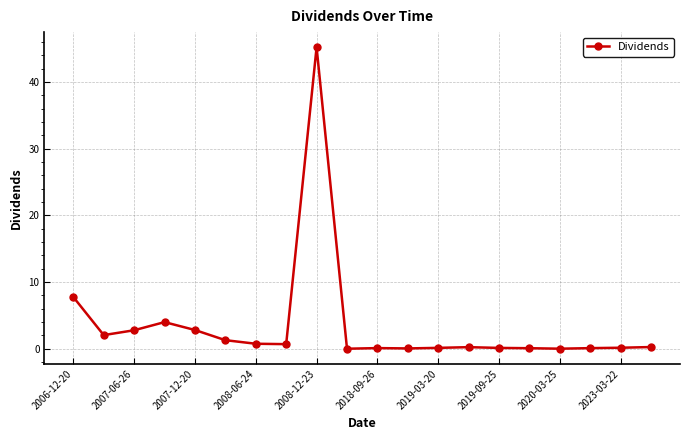

What is the difference between the maximum and minimum values?

45.2